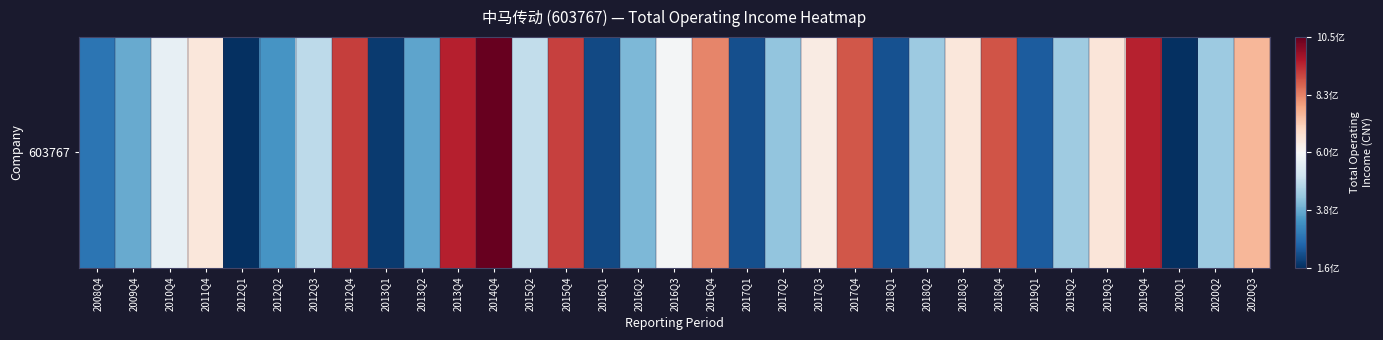

True or false: the data shows 65806260.6 at 2017Q1.

False